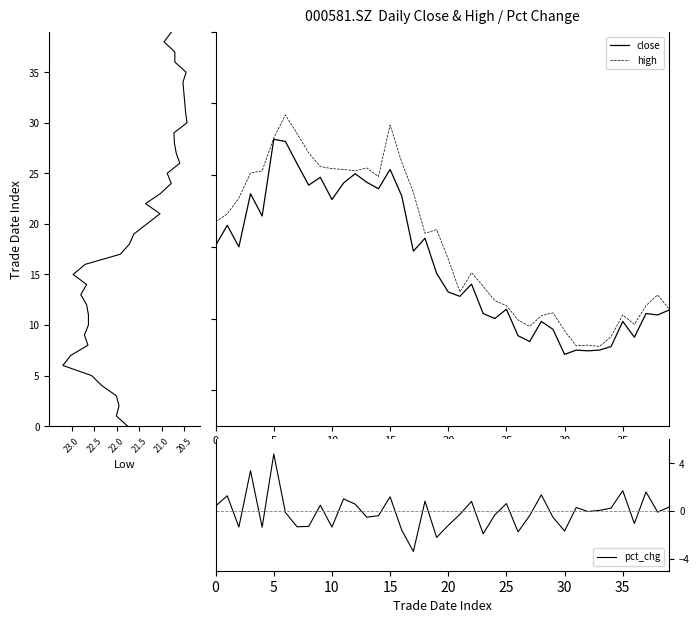

The pct_chg series shows 0.5 at 15. True or false?

False